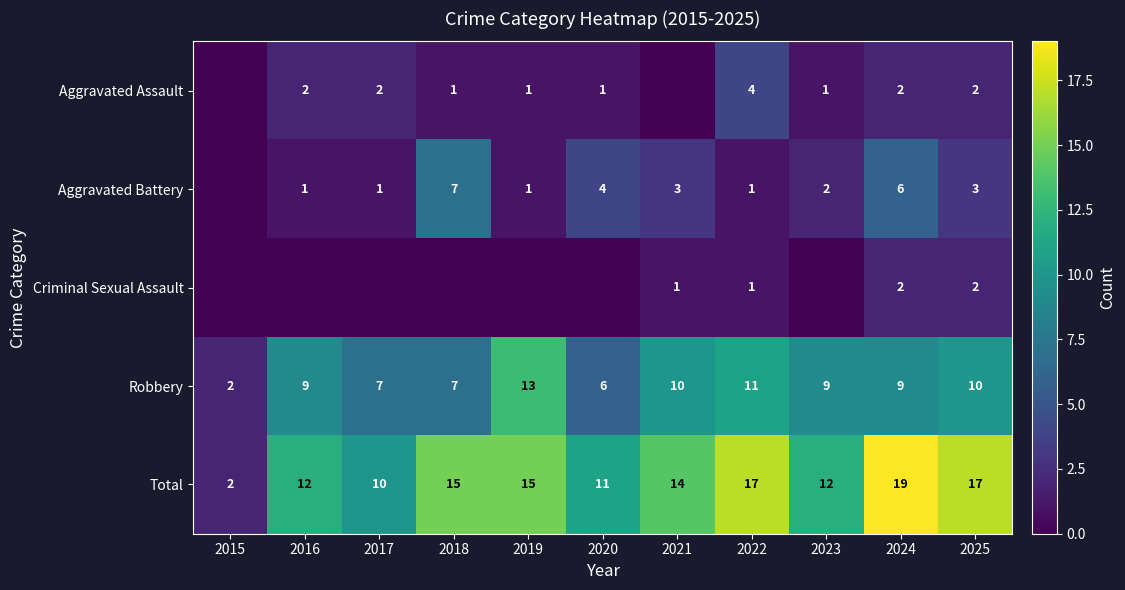

Where is Total nearest to the value 10?

2017